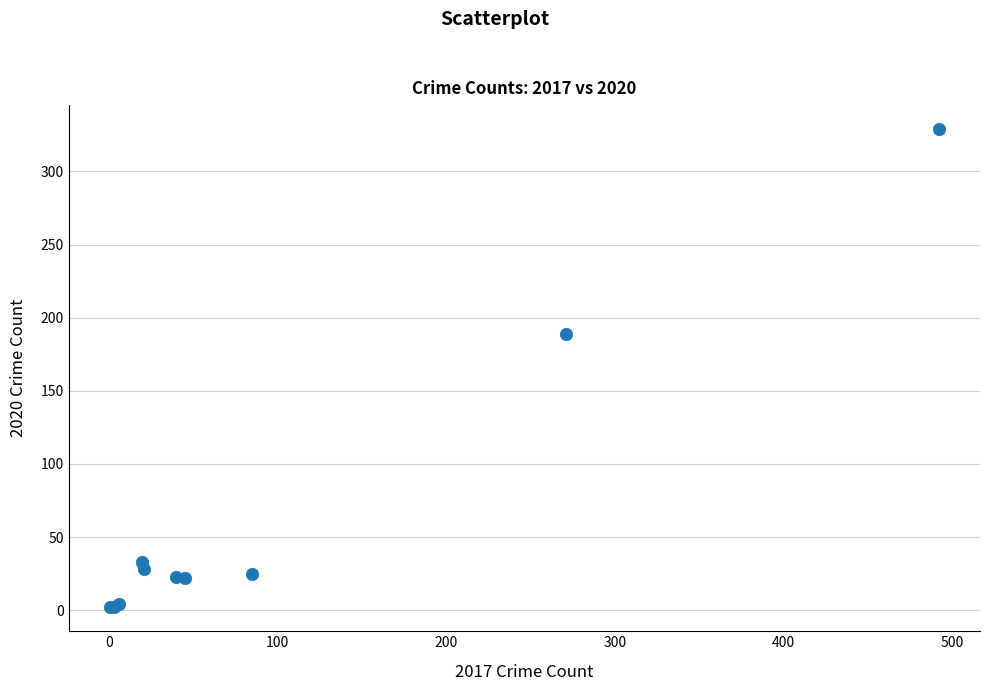

What Y value in the scatter plot is closest to 165?

189